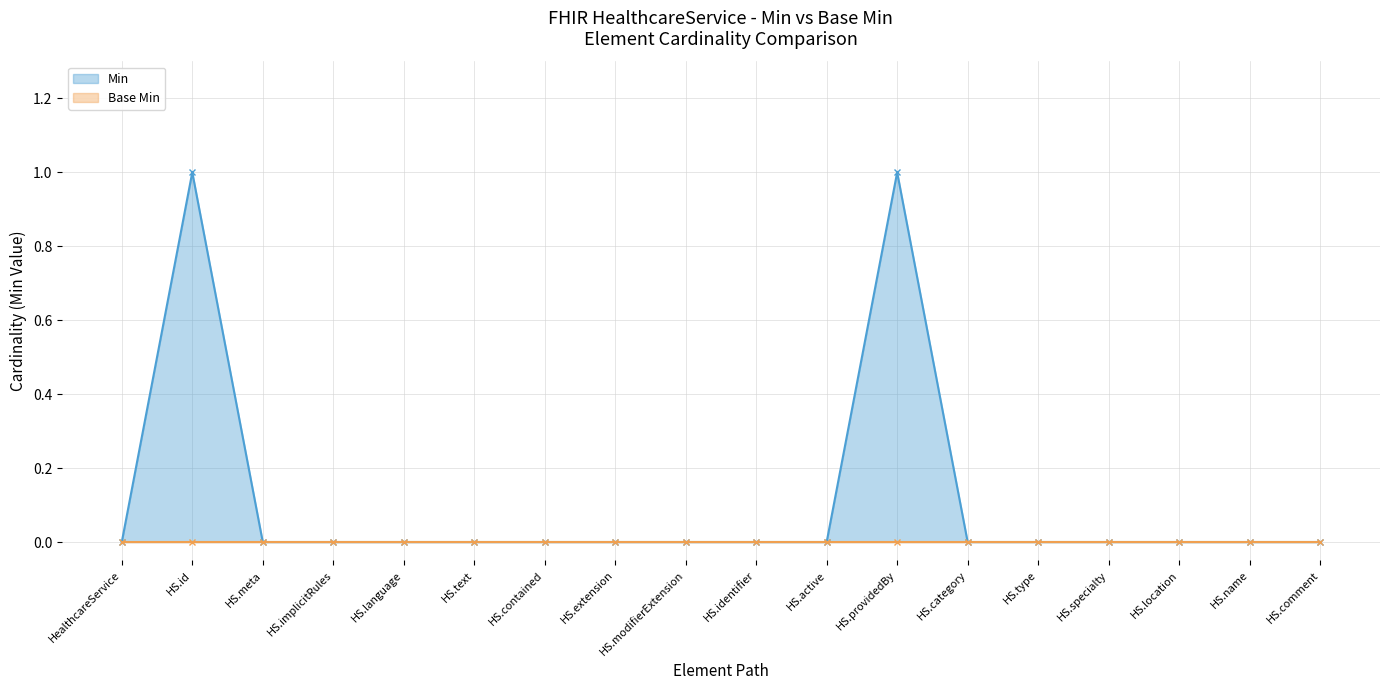

True or false: Min has a value of 0 at HS.category.

True